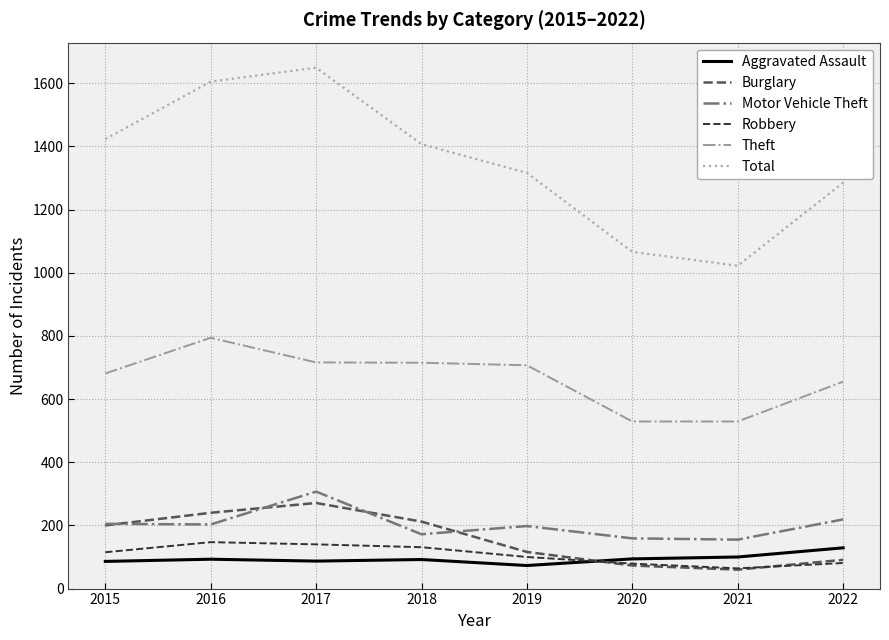

Is it true that Theft equals 145 at 2020?

False